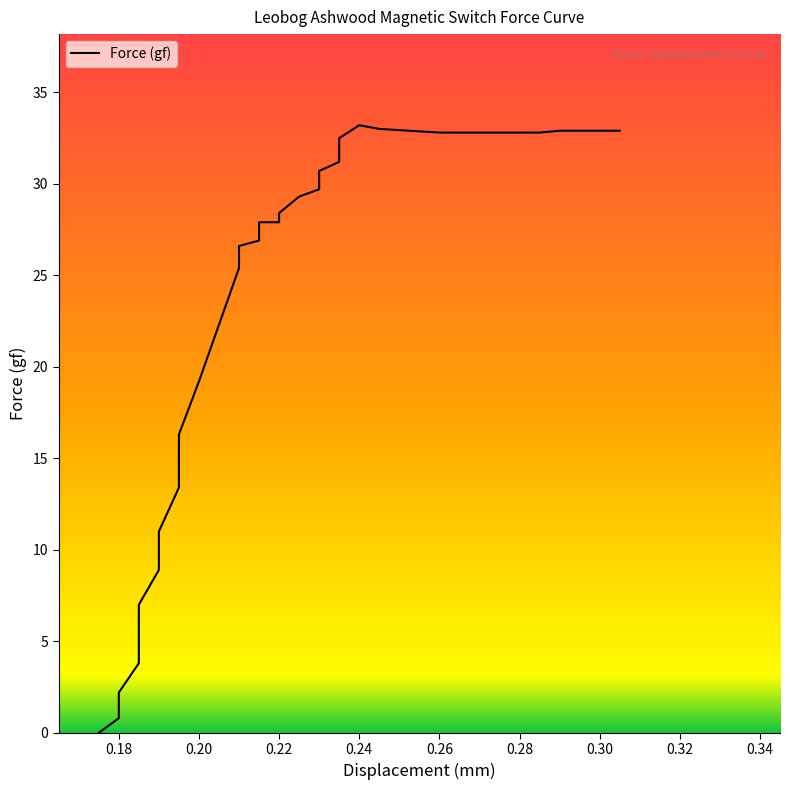

Is it true that the value at 0.16 is -11.9?

False